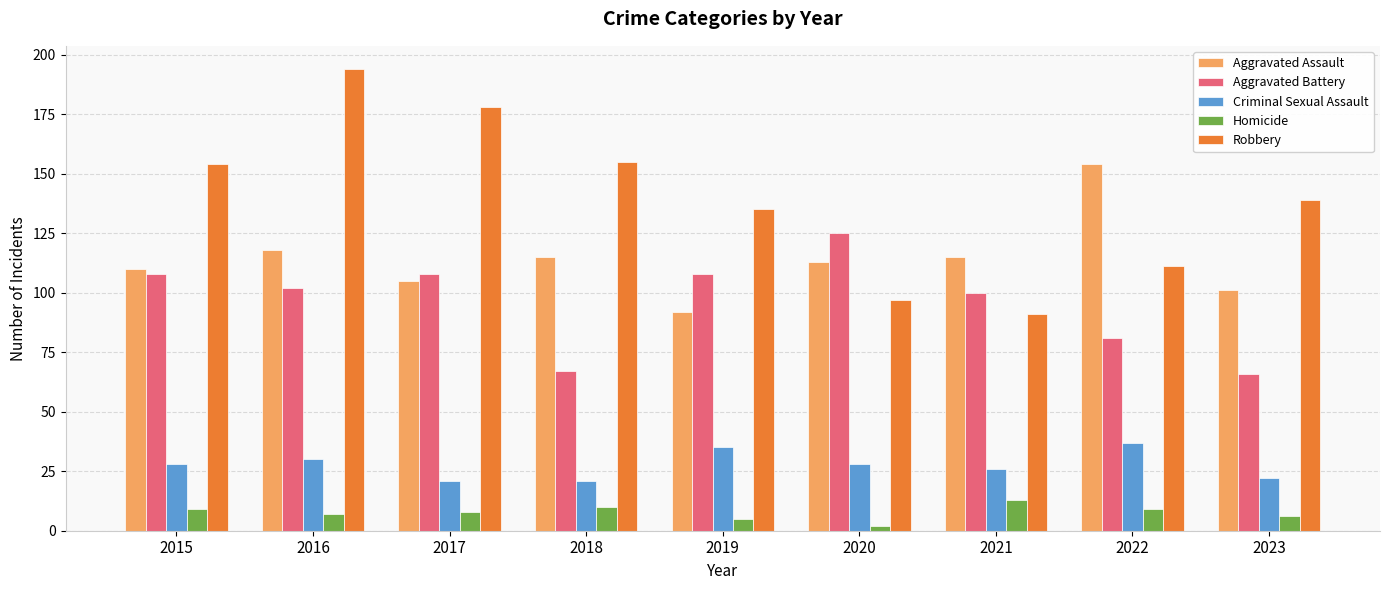

How many categories are shown in the chart?

9